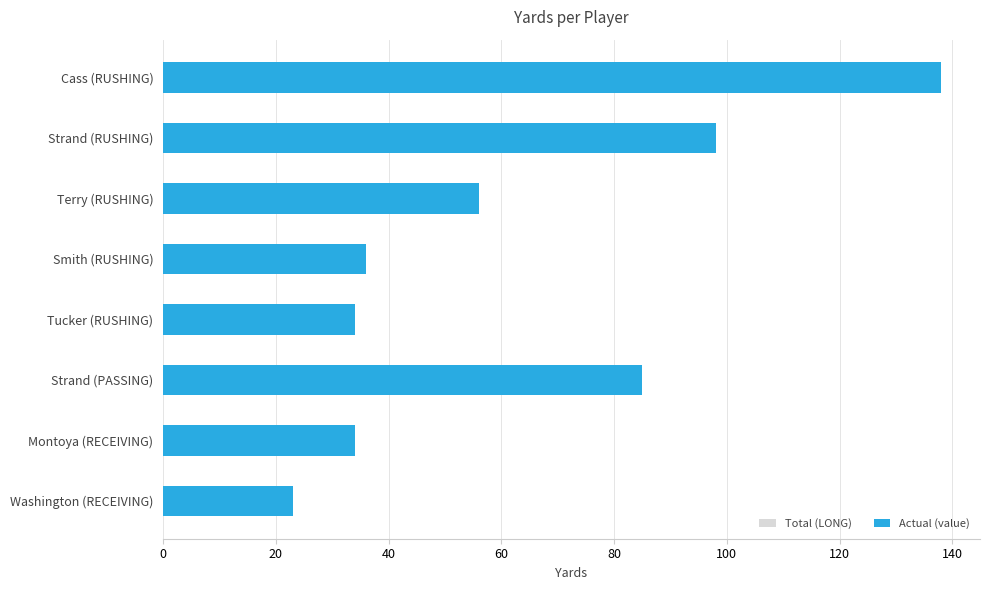

What is the value of the Actual (value) bar at the 2nd from the left?

98